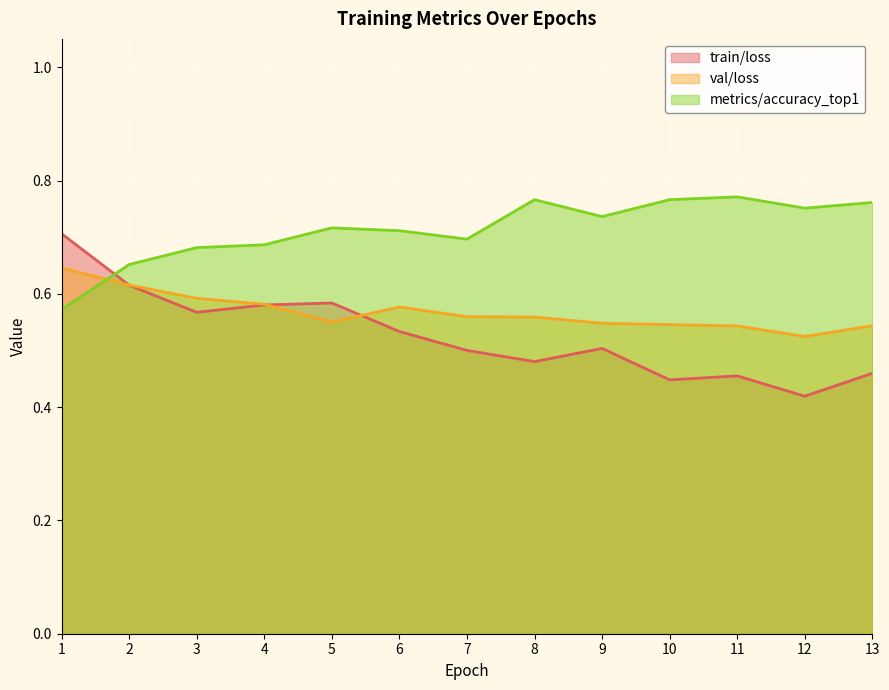

What is the total value across all series at 9?

1.8